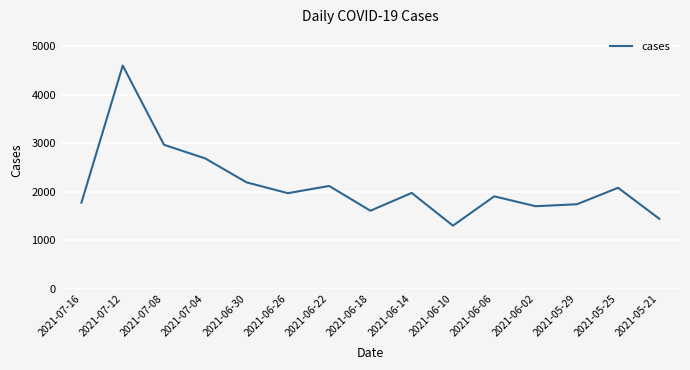

How many interior local valleys (lower than both neighbors) does the data have?

4